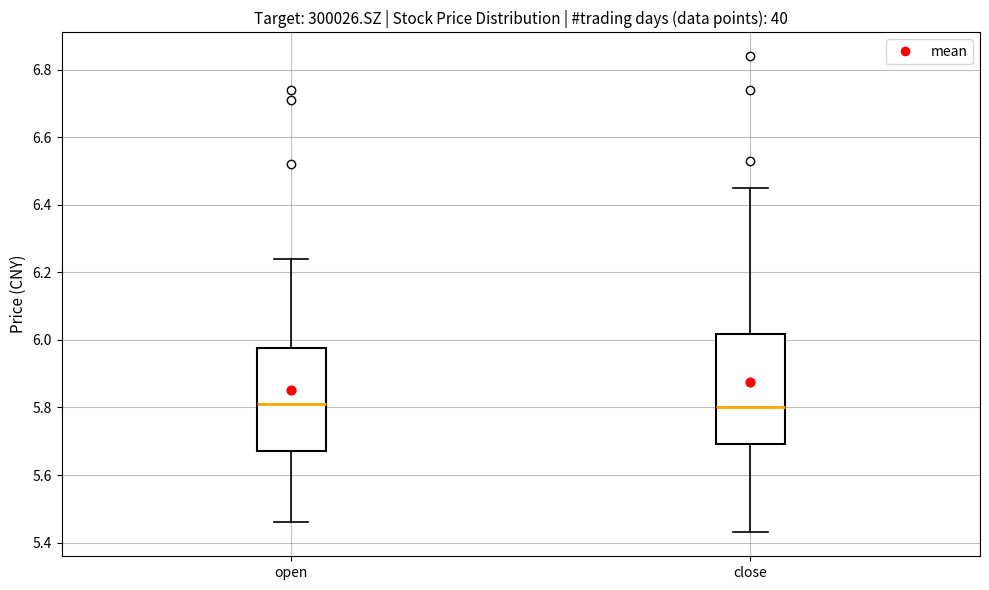

Where does the median line of the box for open sit on the y-axis? The values are not printed on the chart, so give them approximately, as read against the axis.

5.82